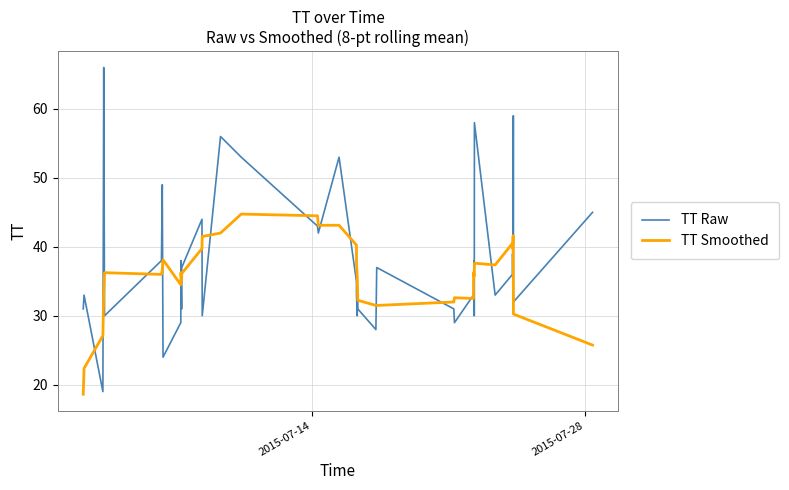

True or false: TT Smoothed and TT Raw intersect in this chart.

True